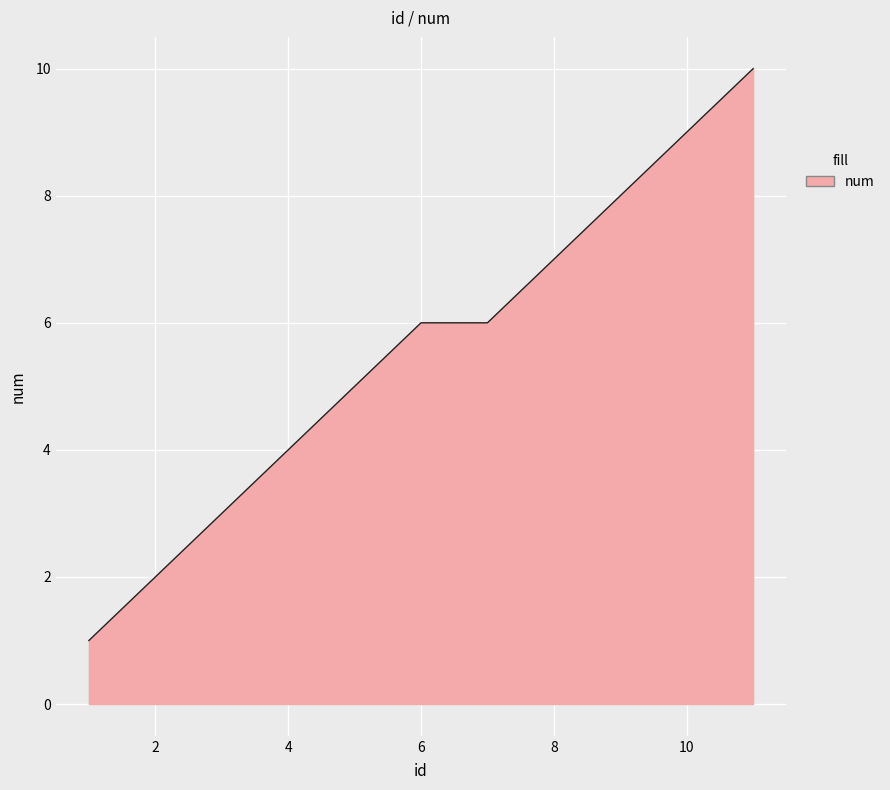

What is the difference between the maximum and minimum values?

9